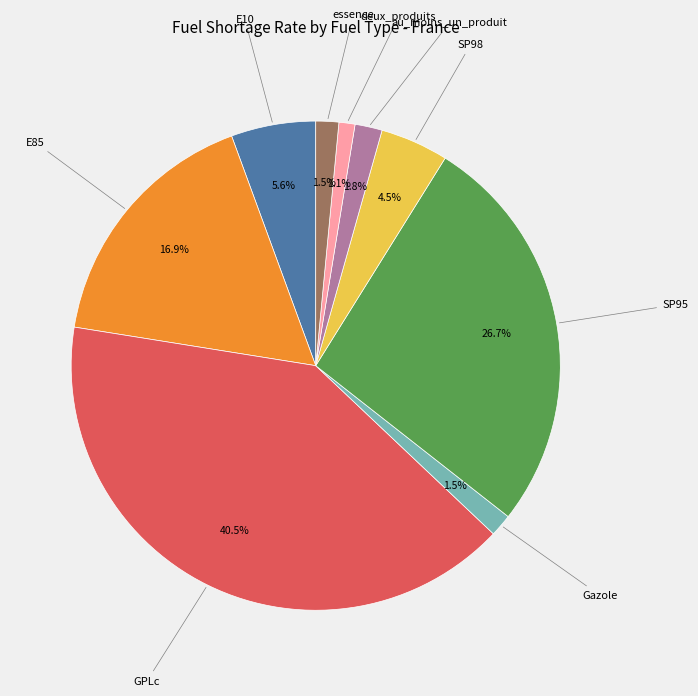

Is there a majority slice in this chart?

No